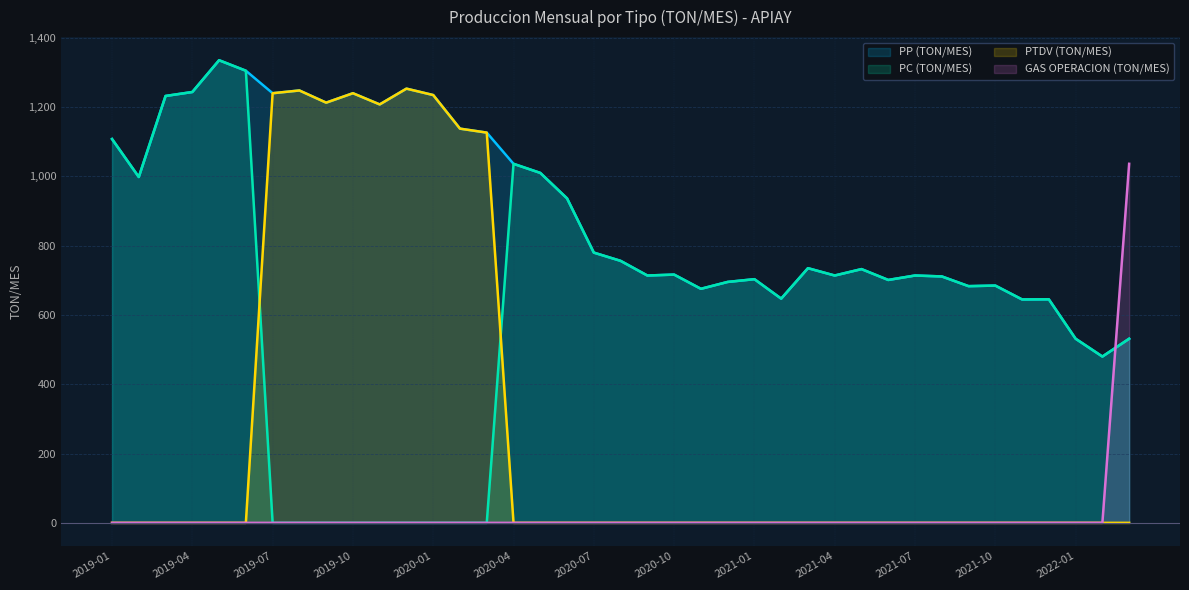

List the labels in order of PC (TON/MES) value, smallest first.

2019-07, 2019-08, 2019-09, 2019-10, 2019-11, 2019-12, 2020-01, 2020-02, 2020-03, 2022-02, 2022-01, 2022-03, 2021-11, 2021-12, 2021-02, 2020-11, 2021-09, 2021-10, 2020-12, 2021-06, 2021-01, 2021-08, 2020-09, 2021-04, 2021-07, 2020-10, 2021-05, 2021-03, 2020-08, 2020-07, 2020-06, 2019-02, 2020-05, 2020-04, 2019-01, 2019-03, 2019-04, 2019-06, 2019-05